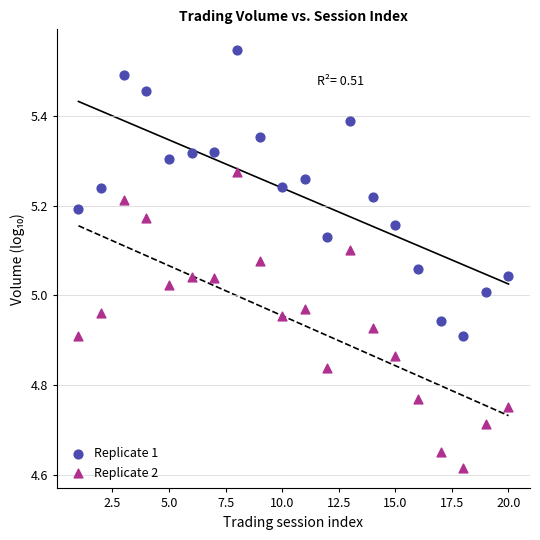

Which series contains the lowest Y value?

Replicate 2